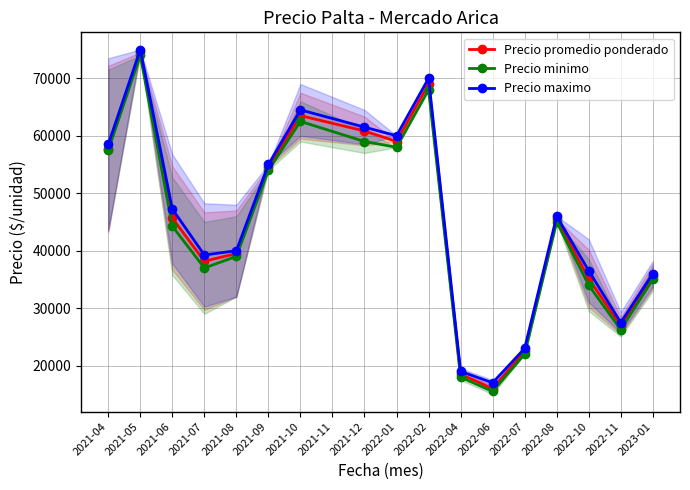

Is the value of Precio promedio ponderado at 2022-11 greater than the value of Precio minimo at 2022-07?

Yes